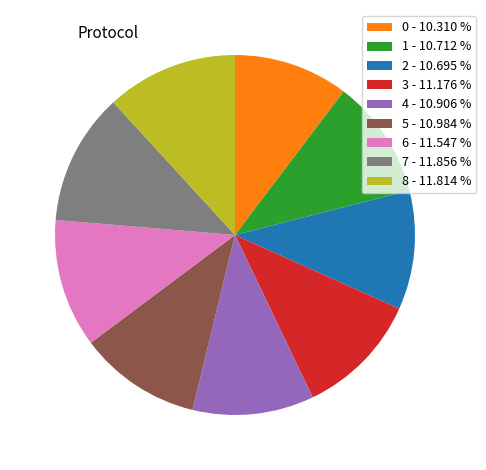

How many segments does this pie chart have?

9